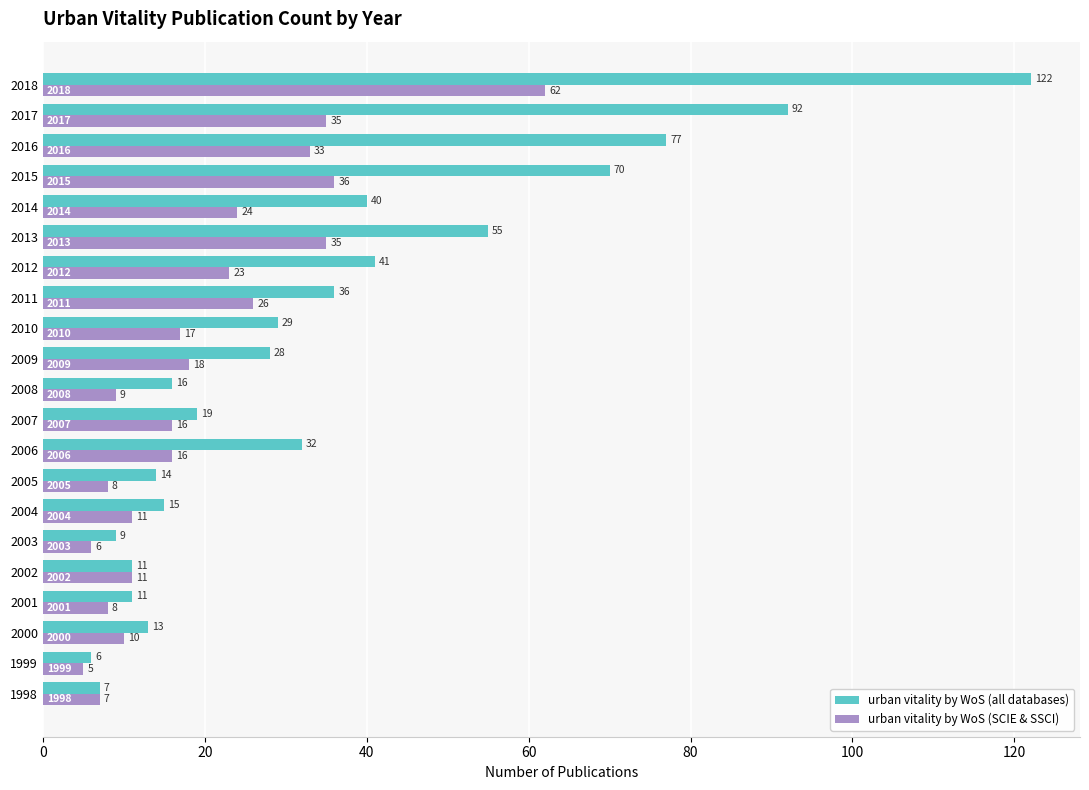

Rank the series by their maximum value, from lowest to highest.

urban vitality by WoS (SCIE & SSCI), urban vitality by WoS (all databases)